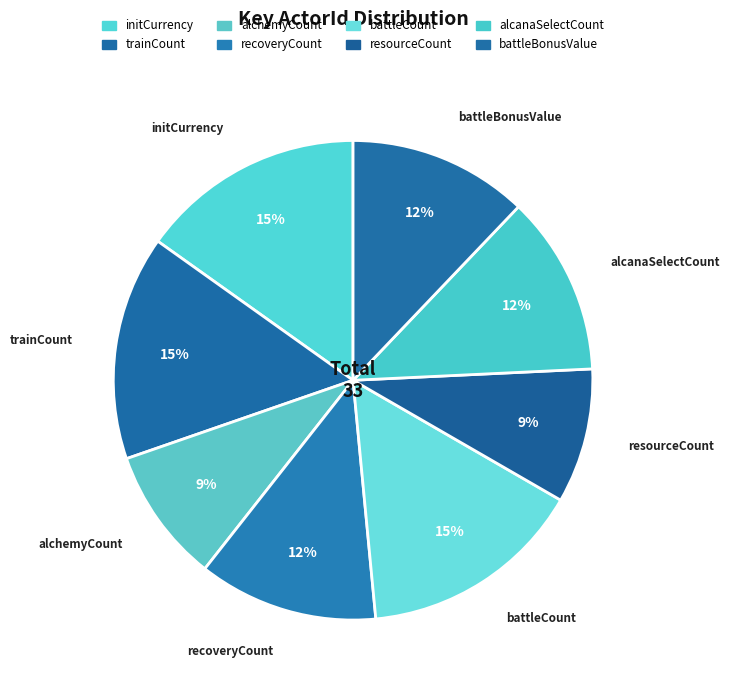

How many segments does this pie chart have?

8